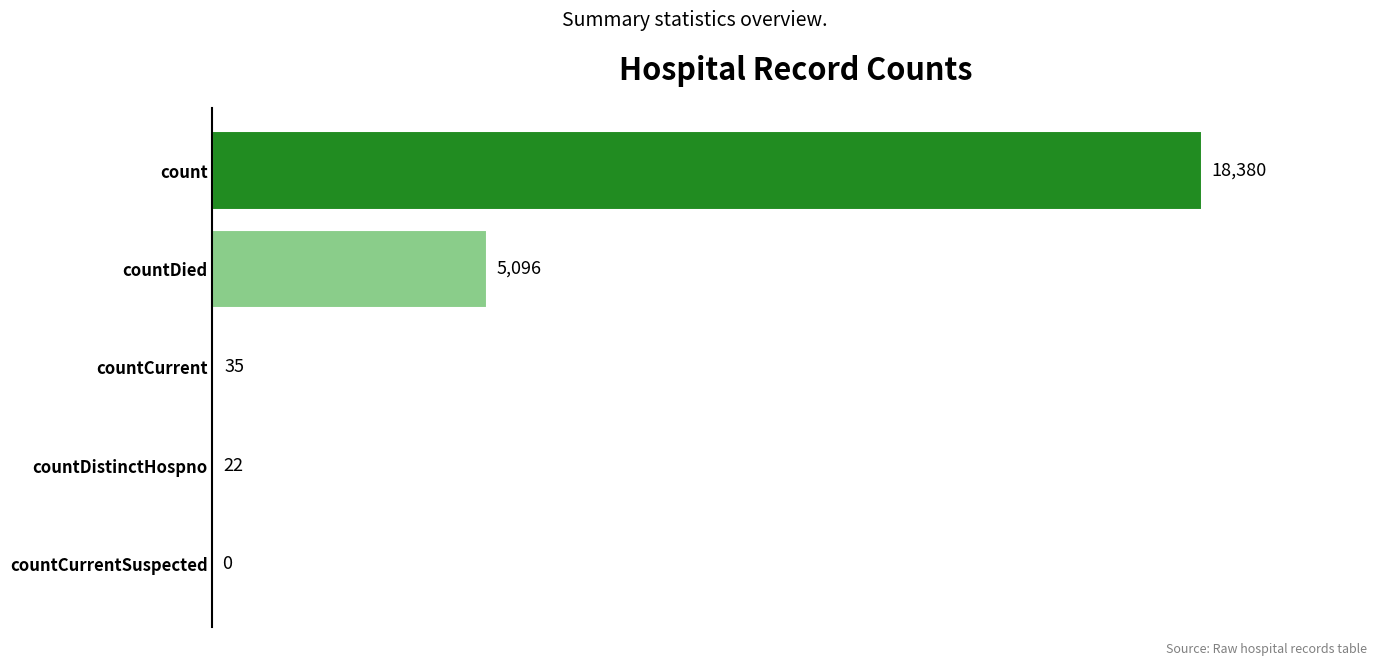

What is the sum of all values?

23533